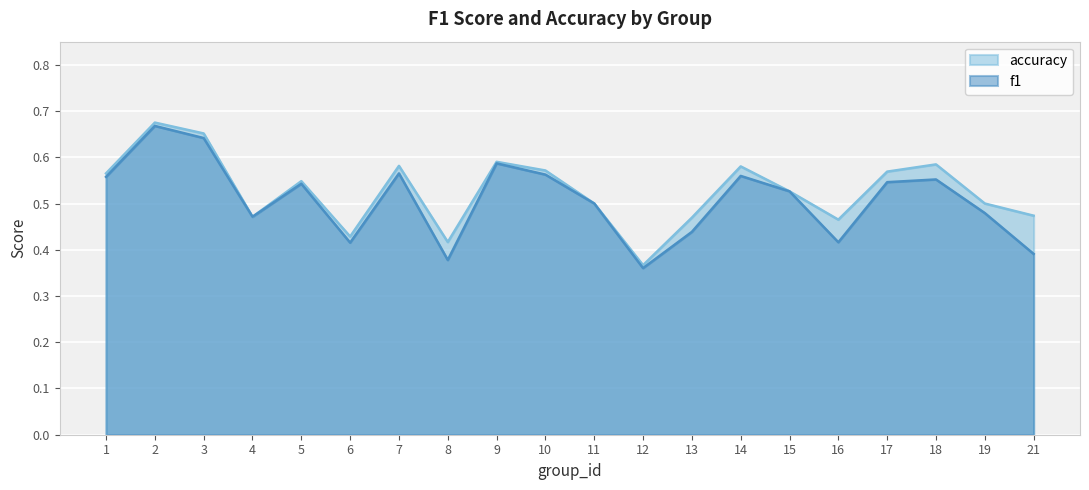

List the labels in order of f1 value, largest first.

2, 3, 9, 7, 10, 14, 1, 18, 17, 5, 15, 11, 19, 4, 13, 16, 6, 21, 8, 12